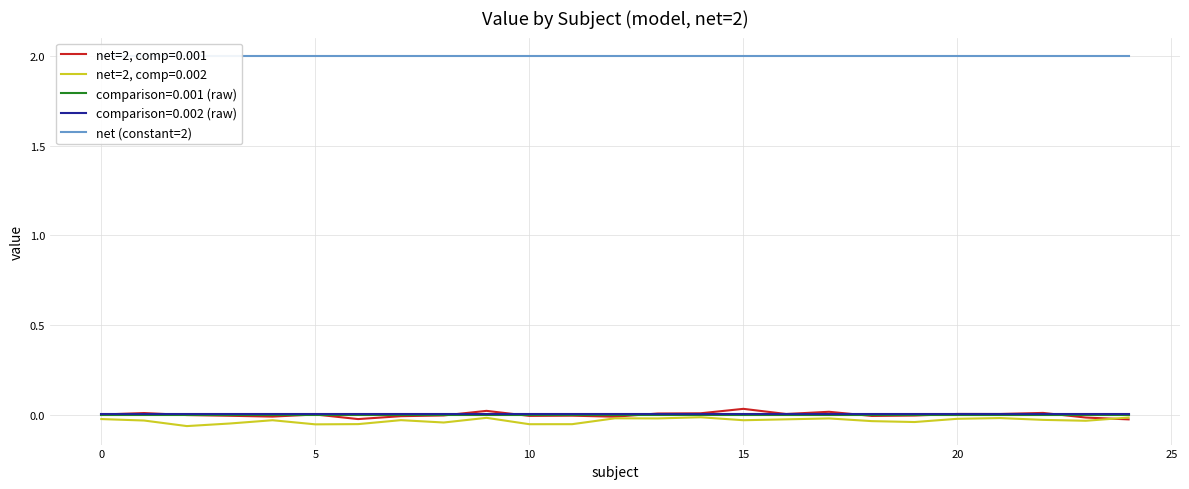

At how many categories does at least one series exceed 0?

25